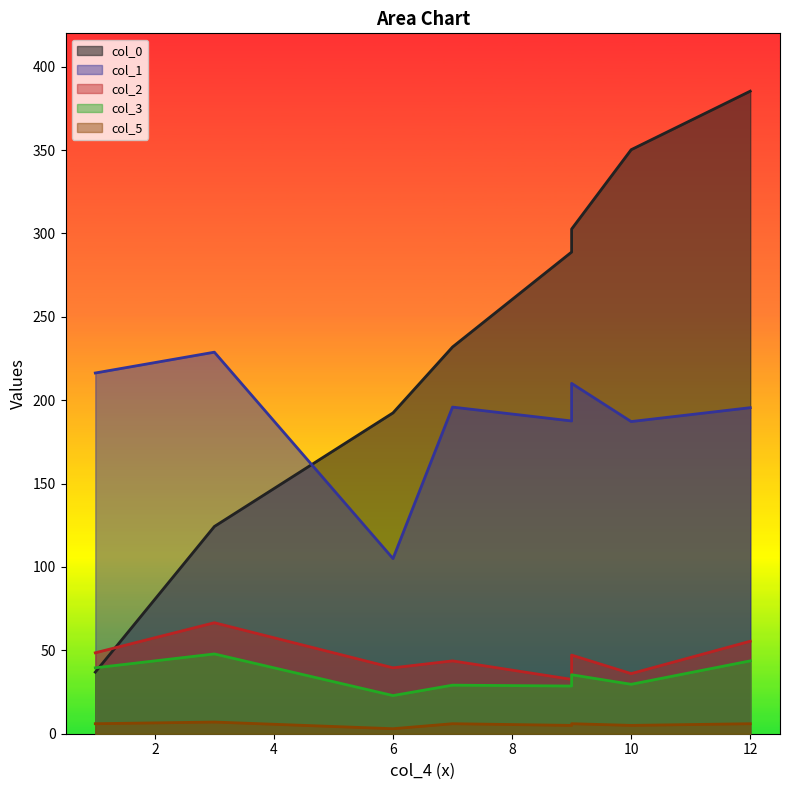

What are all the series names shown in the legend?

col_0, col_1, col_2, col_3, col_5